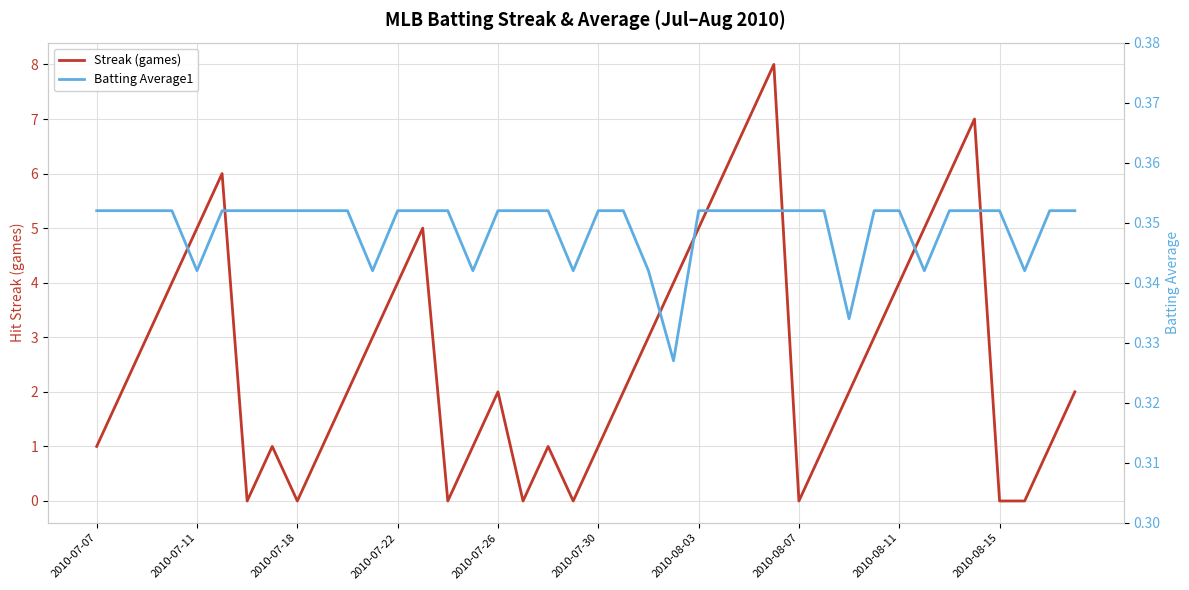

Rank the series at 14 from lowest to highest value.

Streak (games), Batting Average1